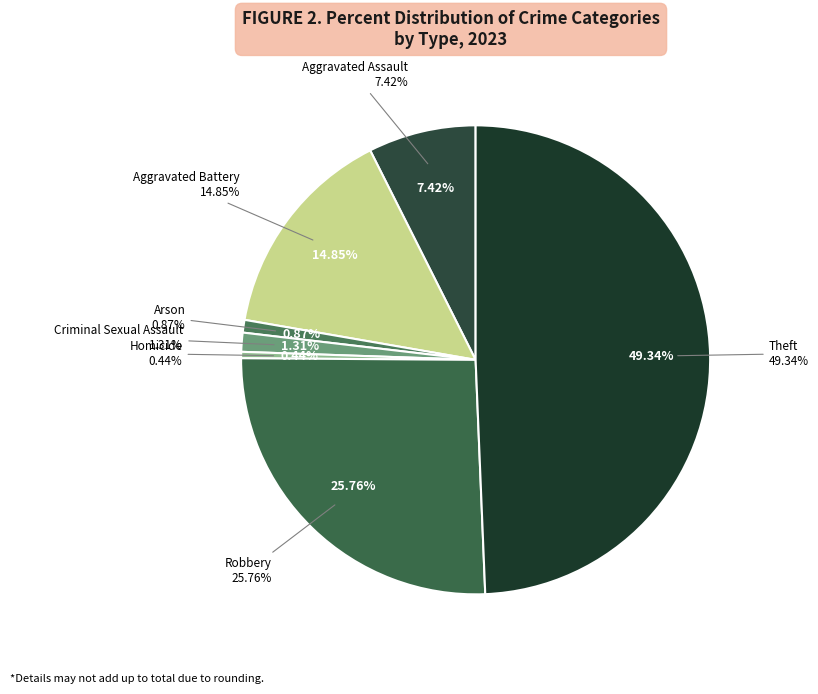

Count the number of slices in the pie.

7